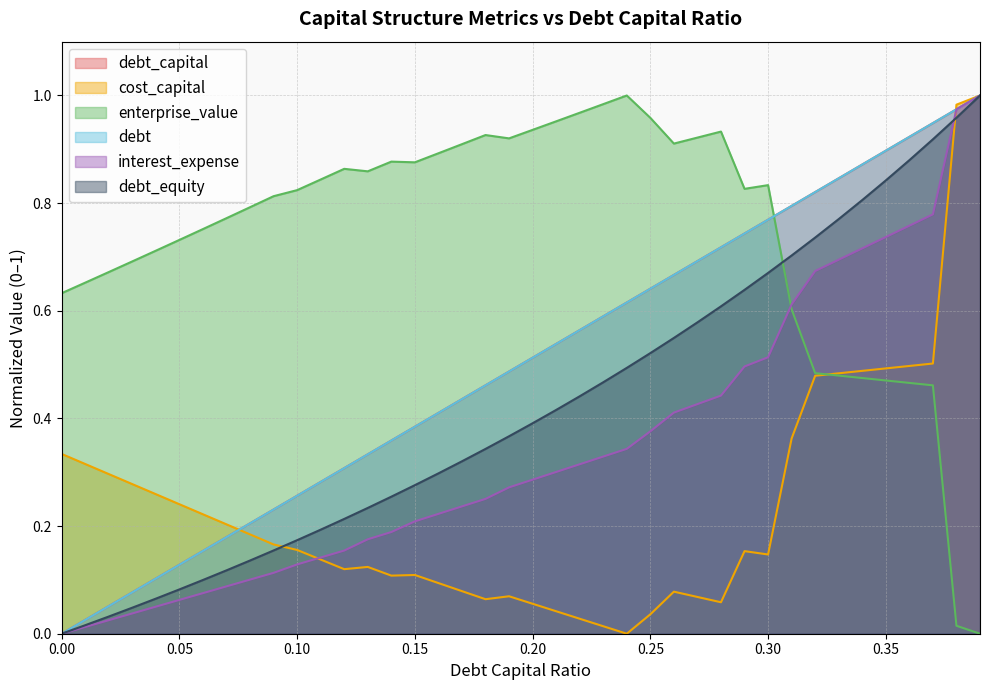

What are all the series names shown in the legend?

debt_capital, cost_capital, enterprise_value, debt, interest_expense, debt_equity